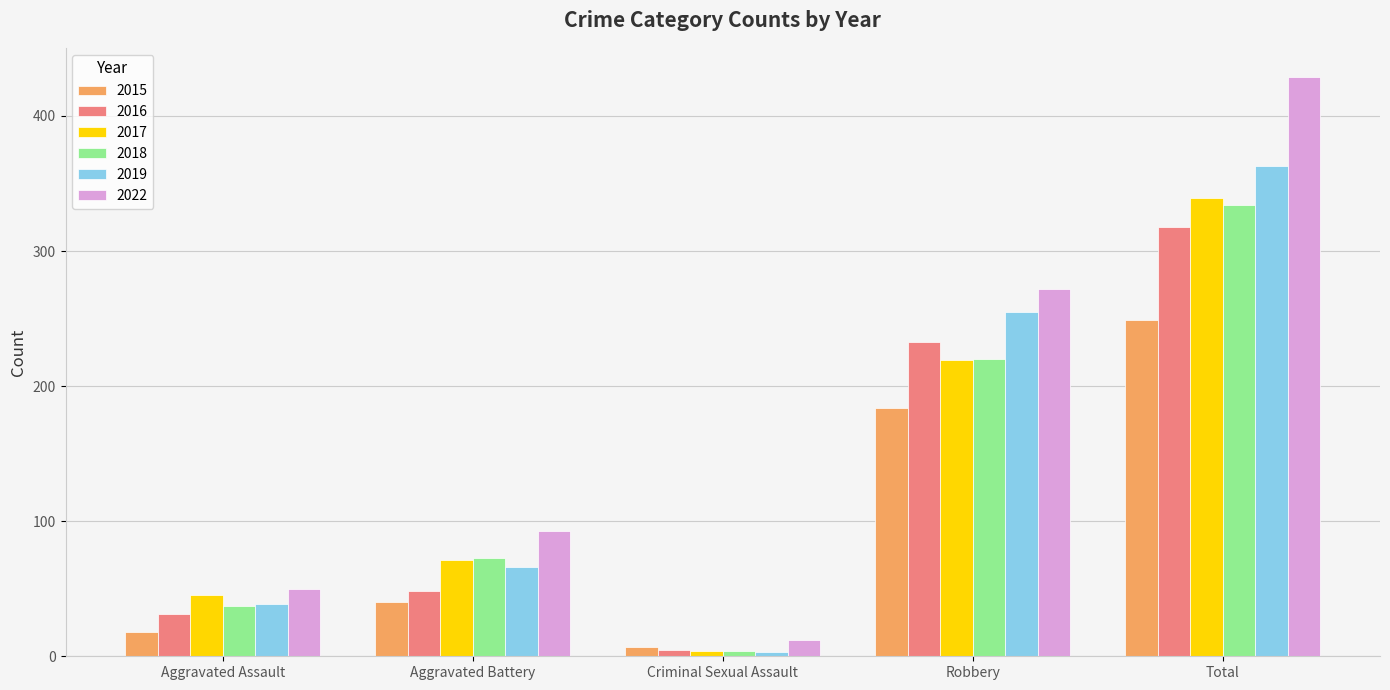

What is the difference between the maximum and minimum values in the 2016 series?

313